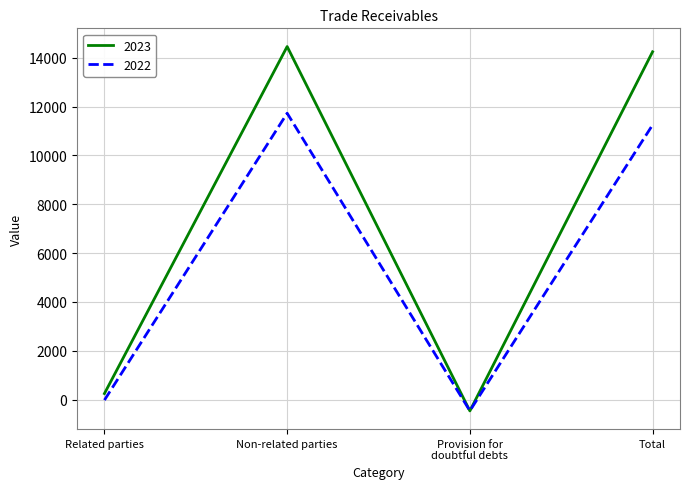

What is the lowest value of the 2023 series?

-462